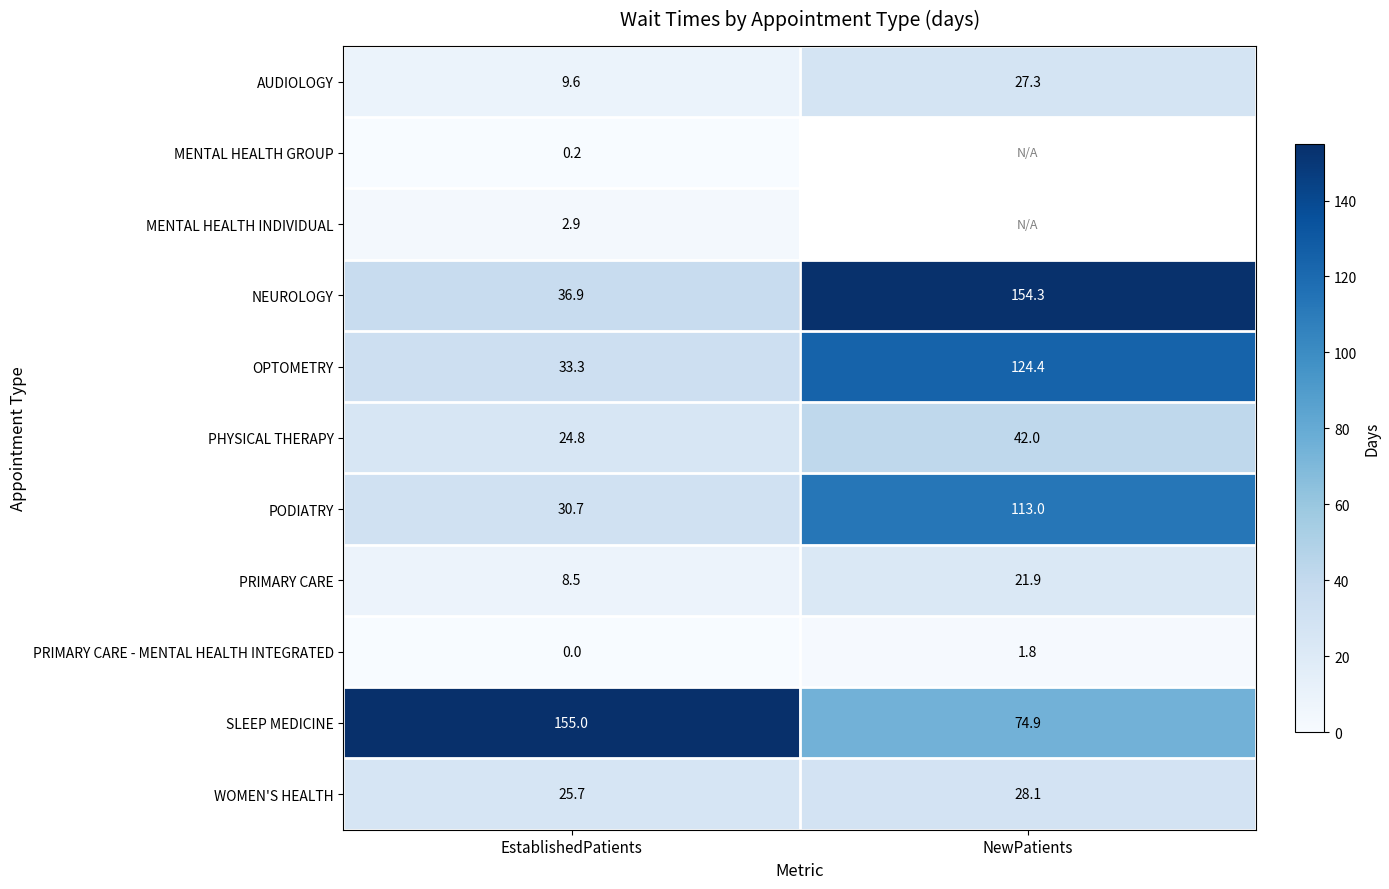

Rank the categories by SLEEP MEDICINE value from highest to lowest.

EstablishedPatients, NewPatients